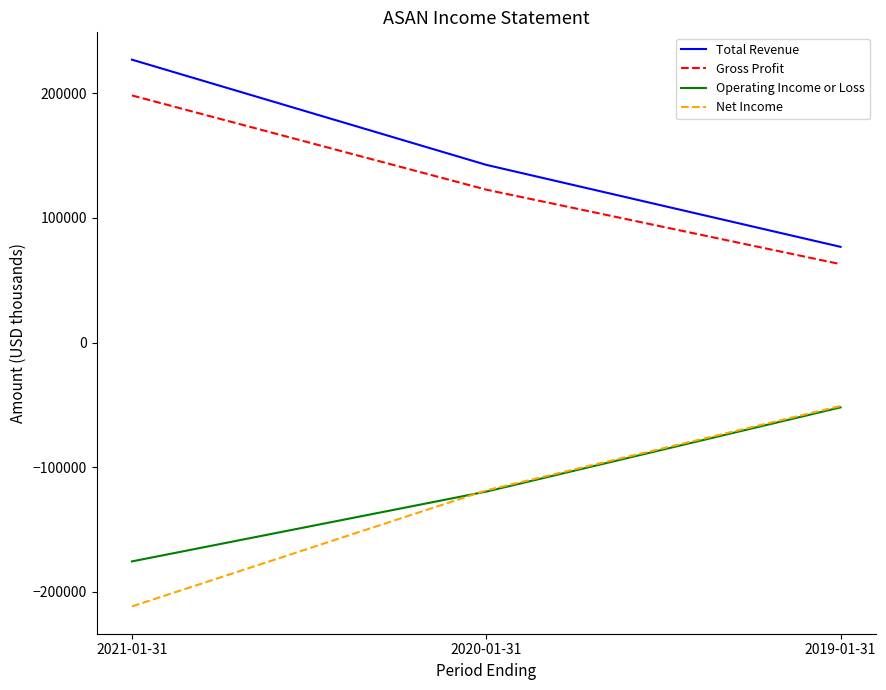

What is the spread (max minus min) of values at 2019-01-31?

128800